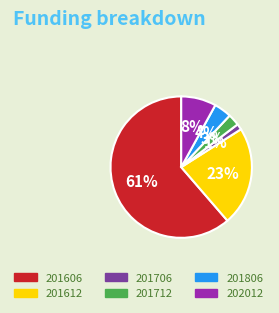

Rank the categories by value from highest to lowest.

201606, 201612, 202012, 201806, 201712, 201706